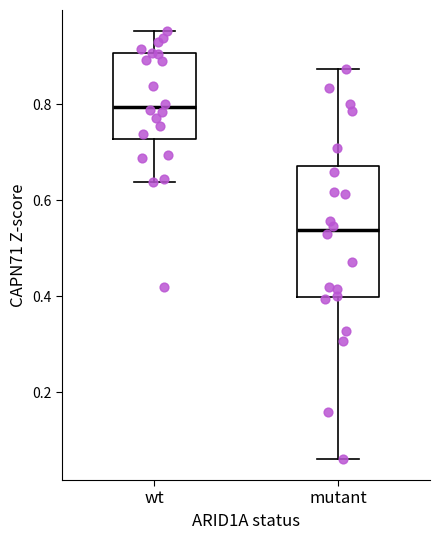

Which box's median line is the lowest?

mutant